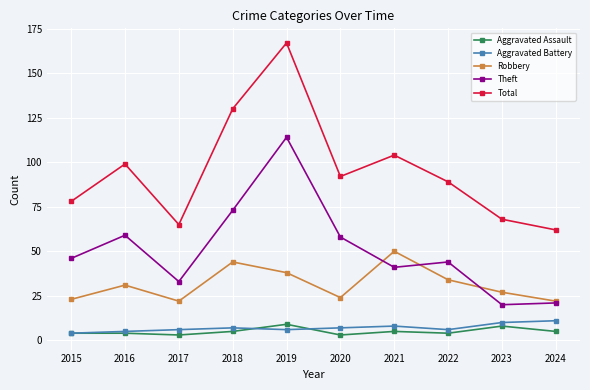

What is the difference between the highest and lowest values at 2021?

99